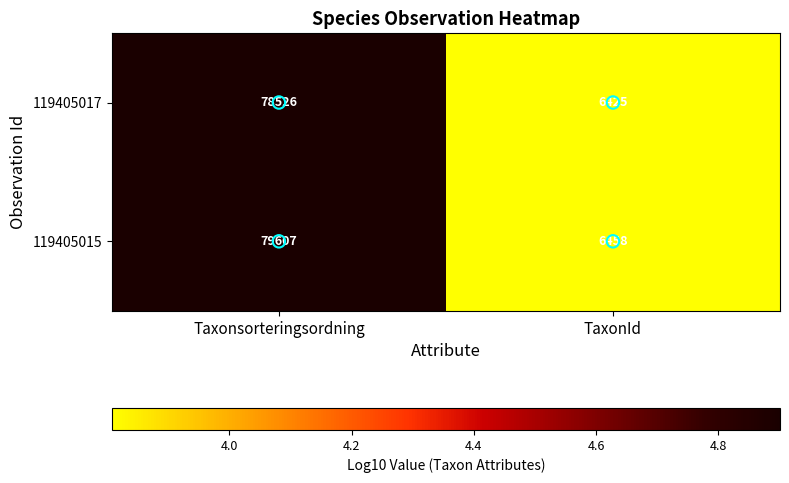

How many series are shown in this chart?

2